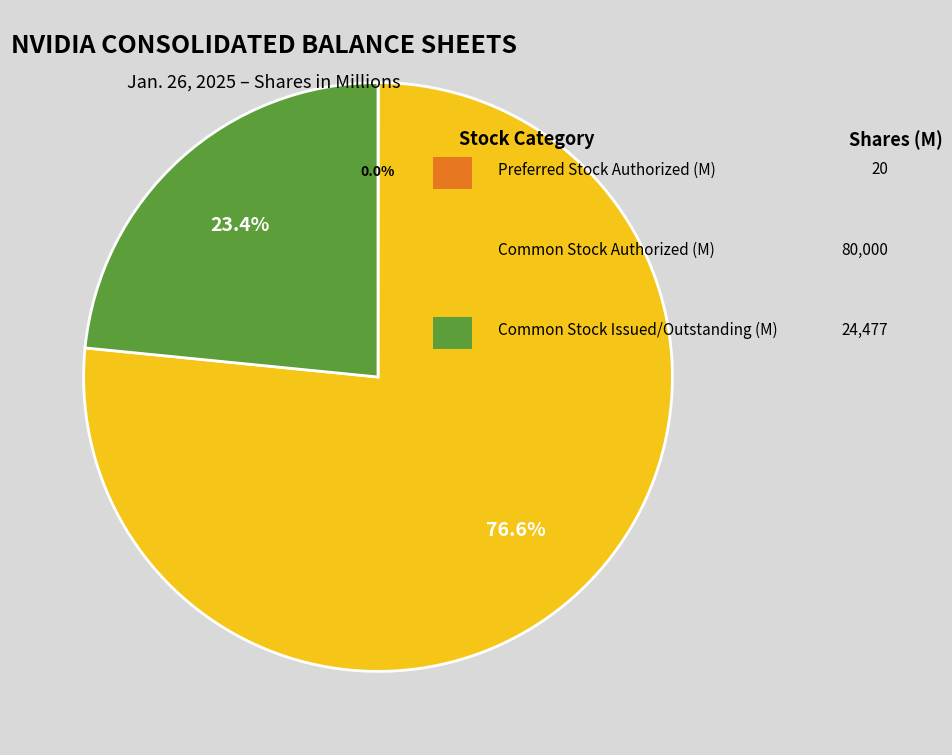

To the nearest percent, what is the average slice percentage?

33%